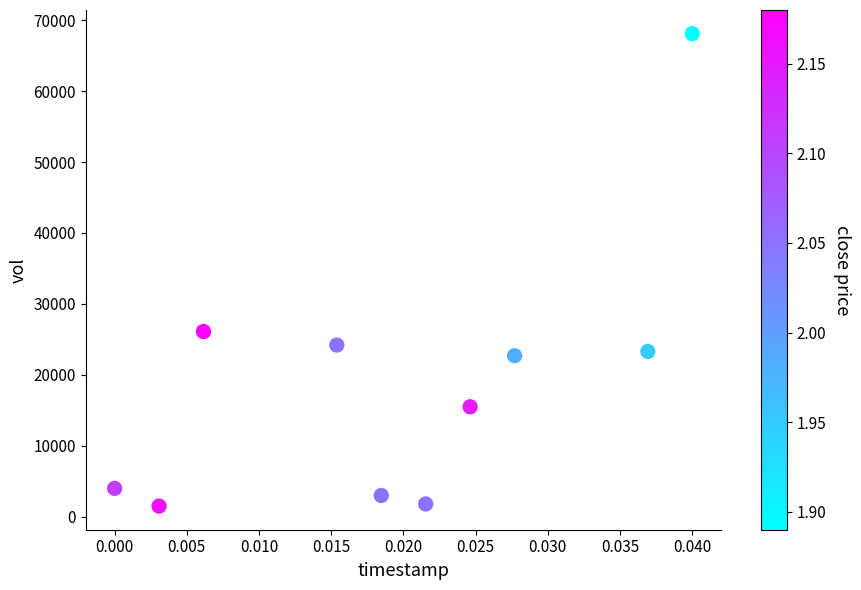

What Y value in the scatter plot is closest to 34800?

26100